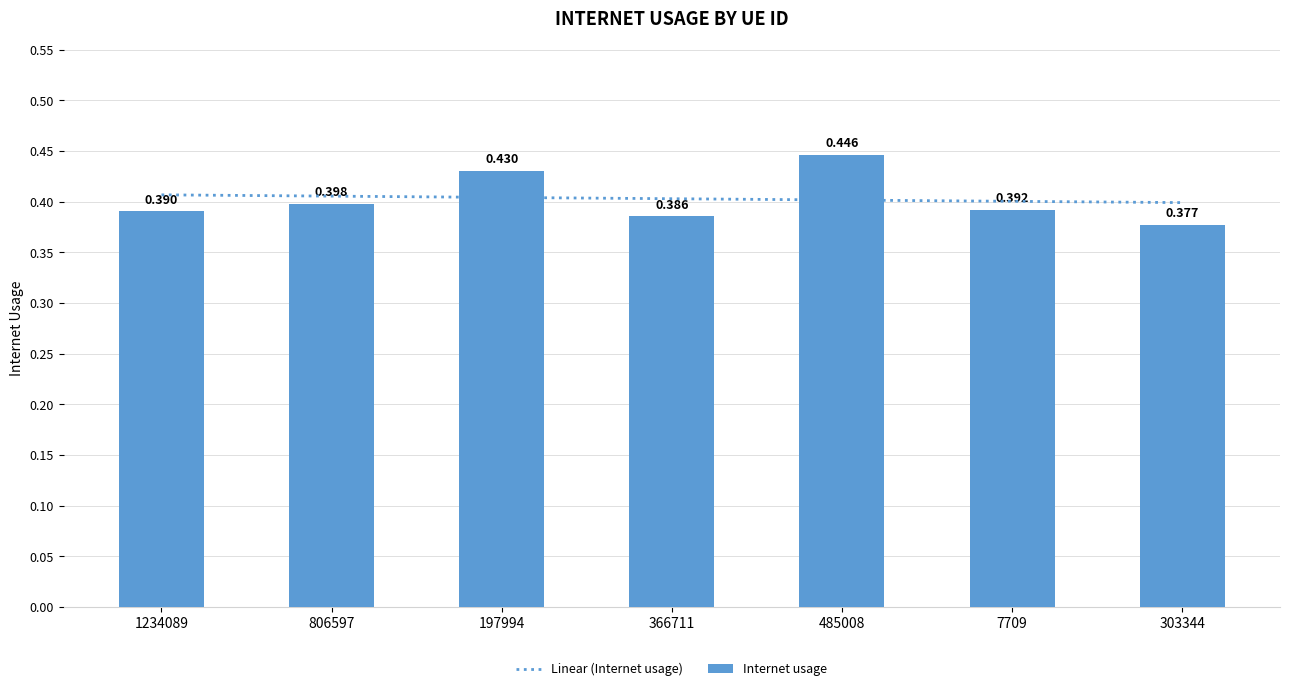

Reading left to right, transcribe all the data shown in this chart.

1234089=0.4	806597=0.4	197994=0.4	366711=0.4	485008=0.4	7709=0.4	303344=0.4